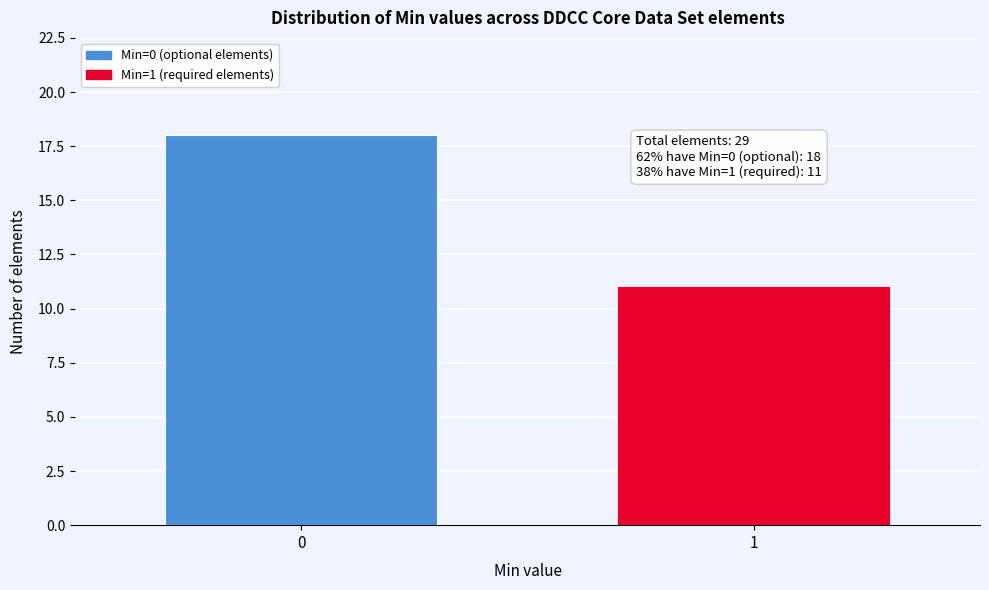

Reading left to right, extract all data points from this chart.

0=18	1=11